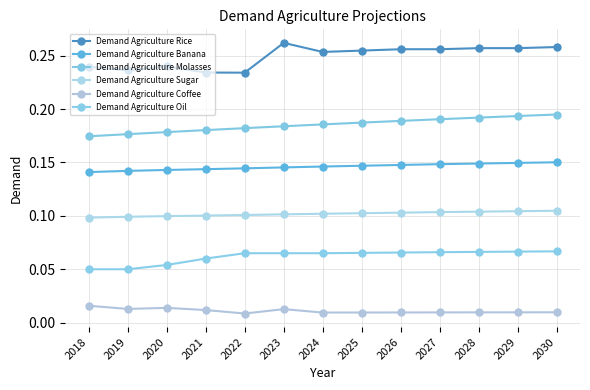

Does the chart have visible grid lines?

Yes